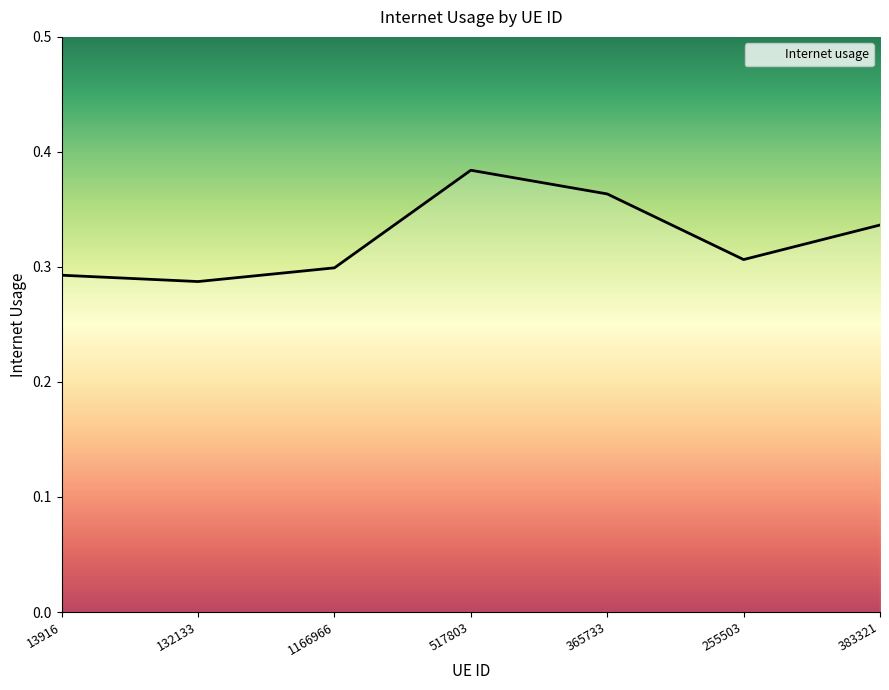

Rank the categories by value from highest to lowest.

517803, 365733, 383321, 255503, 1166966, 13916, 132133